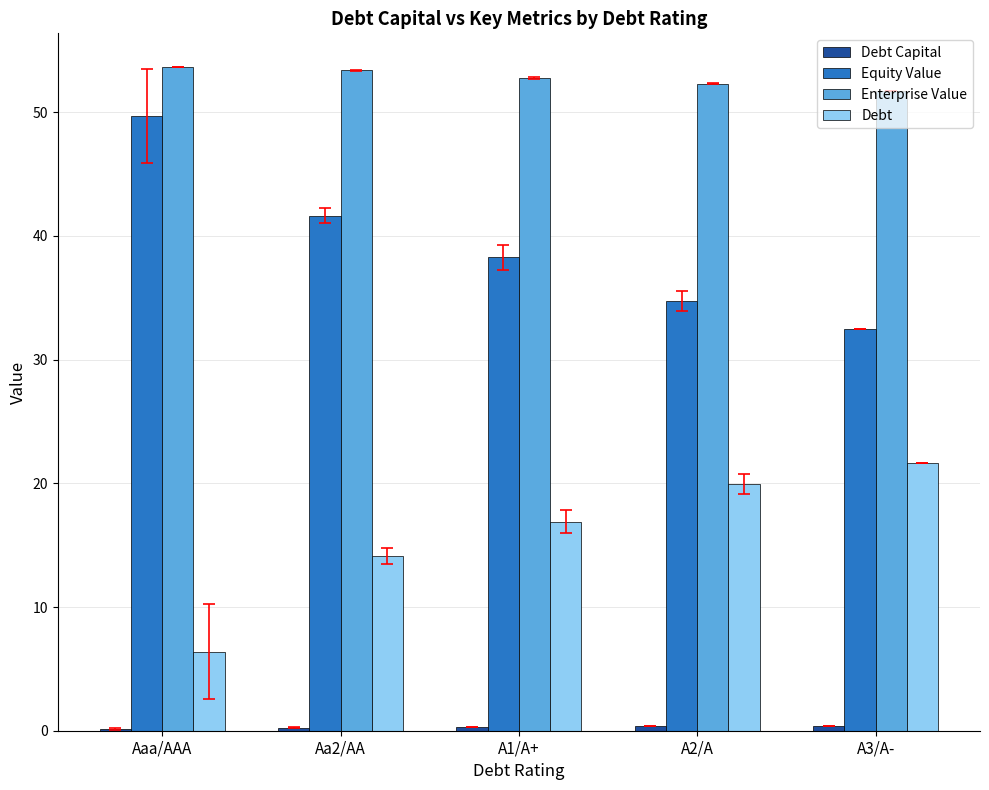

True or false: Enterprise Value has a value of 53.4 at Aa2/AA.

True